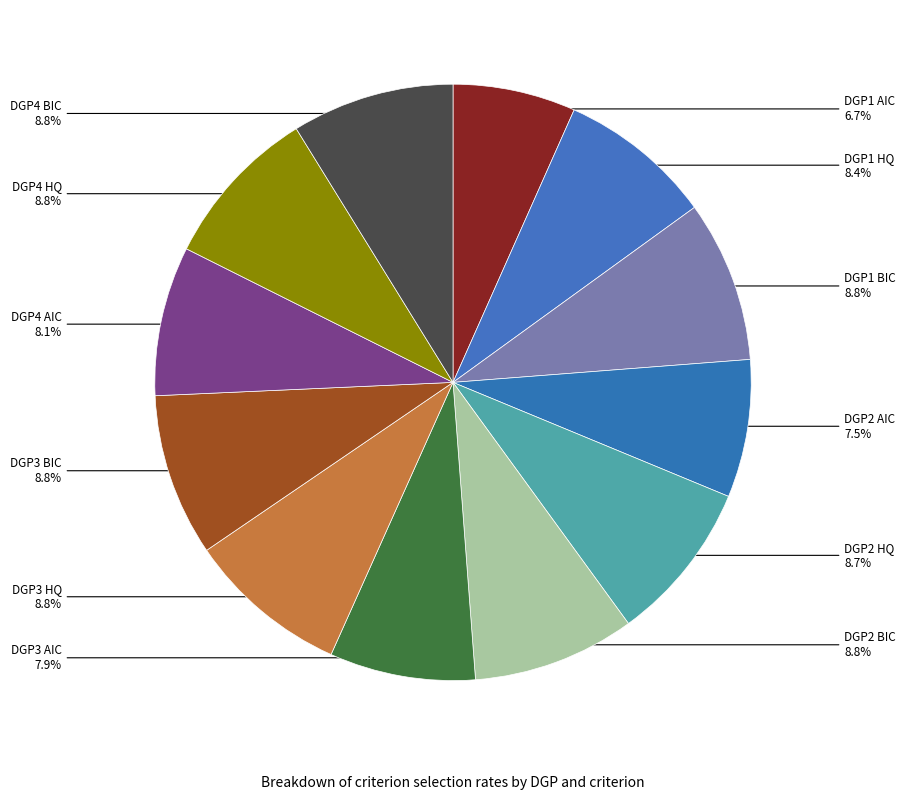

Which slice is the largest?

DGP2 BIC